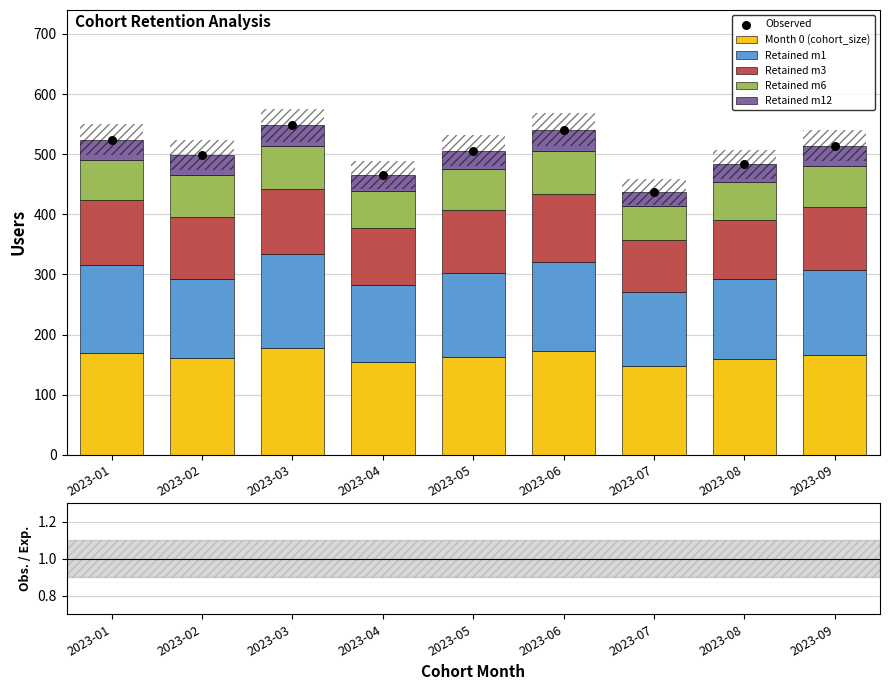

At how many categories does at least one series exceed 105?

9